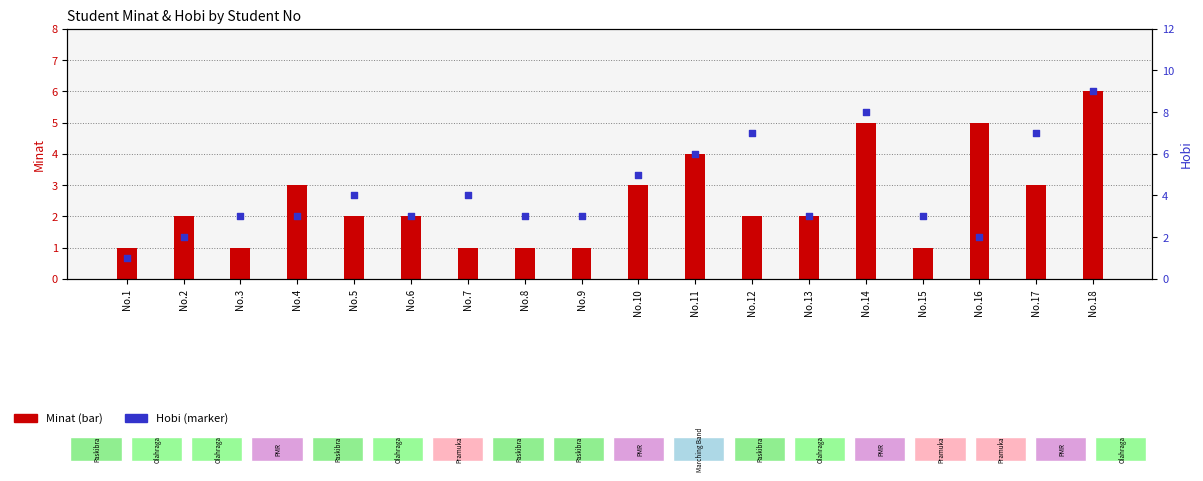

Is the value of Minat at No.15 greater than the value of Hobi at No.10?

No